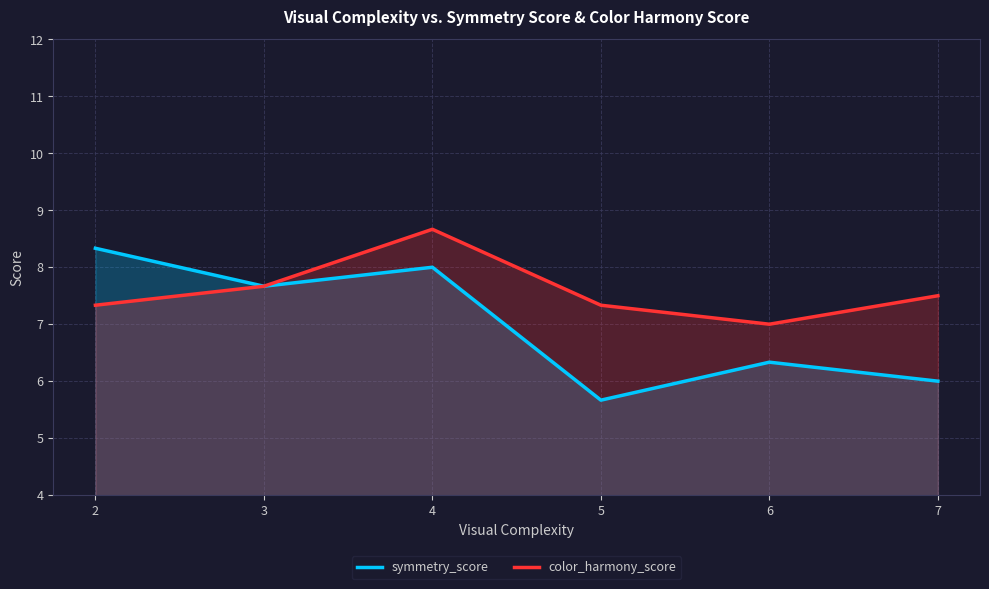

True or false: symmetry_score has a value of 6.3 at 6.

True